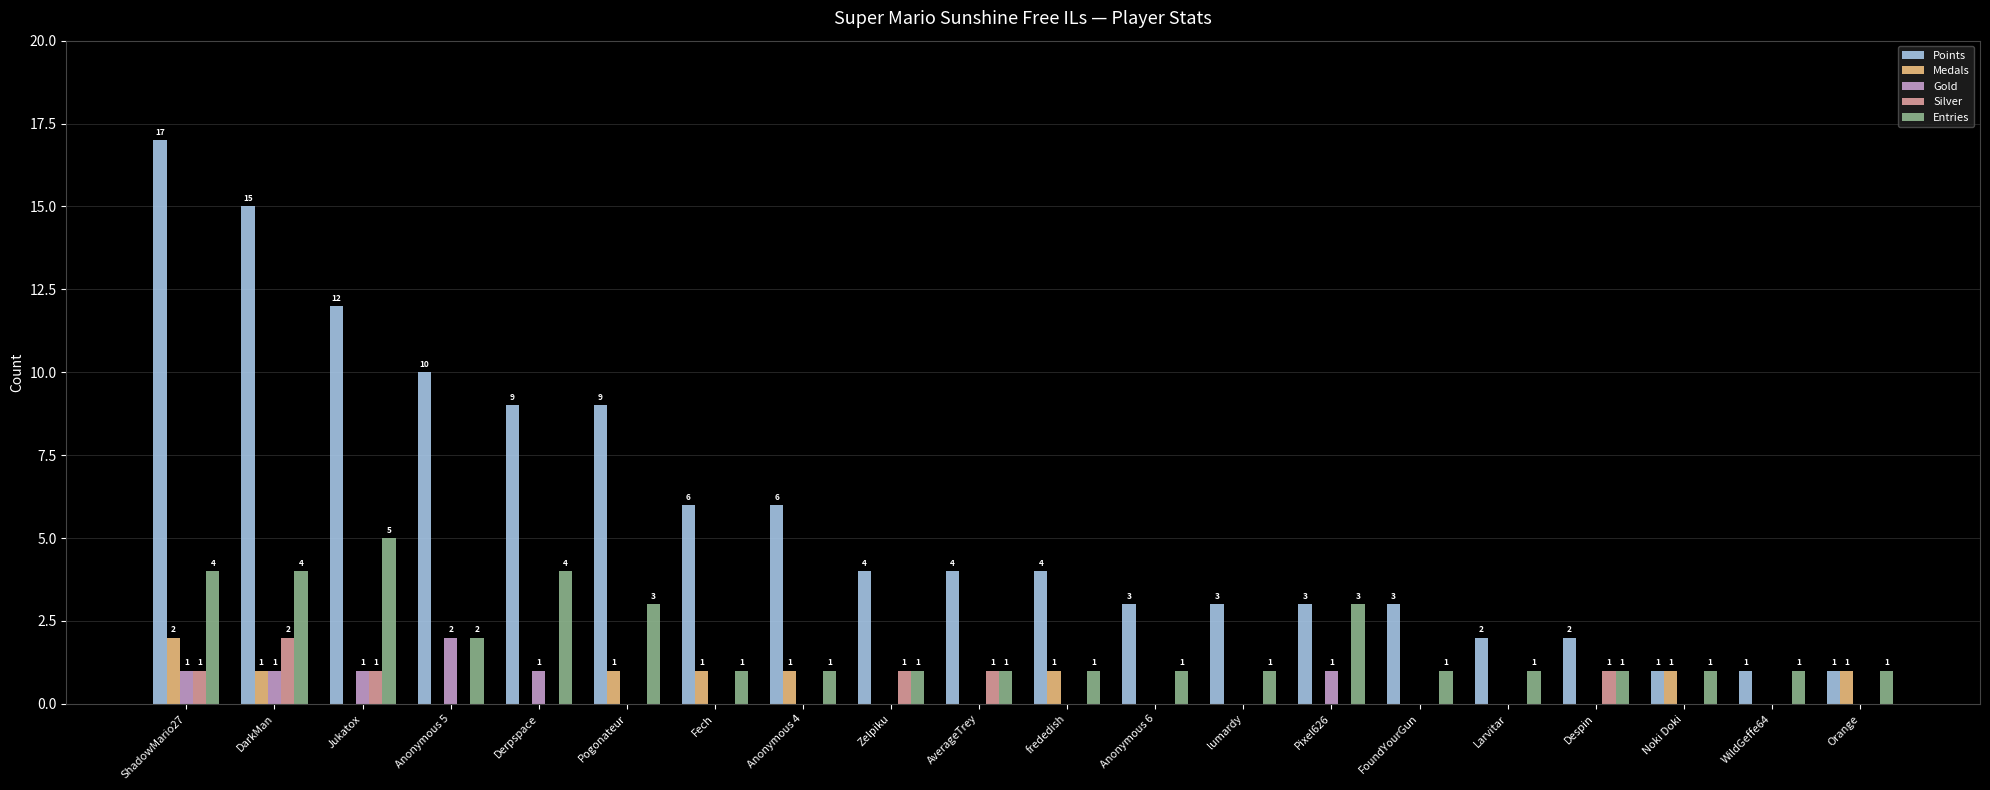

Reading left to right, transcribe all the data shown in this chart.

Points: ShadowMario27=17	DarkMan=15	Jukatox=12	Anonymous 5=10	Derpspace=9	Pogonateur=9	Fech=6	Anonymous 4=6	Zelpiku=4	AverageTrey=4	frededish=4	Anonymous 6=3	lumardy=3	Pixel626=3	FoundYourGun=3	Larvitar=2	Despin=2	Noki Doki=1	WildGeffe64=1	Orange=1
Medals: ShadowMario27=2	DarkMan=1	Jukatox=0	Anonymous 5=0	Derpspace=0	Pogonateur=1	Fech=1	Anonymous 4=1	Zelpiku=0	AverageTrey=0	frededish=1	Anonymous 6=0	lumardy=0	Pixel626=0	FoundYourGun=0	Larvitar=0	Despin=0	Noki Doki=1	WildGeffe64=0	Orange=1
Gold: ShadowMario27=1	DarkMan=1	Jukatox=1	Anonymous 5=2	Derpspace=1	Pogonateur=0	Fech=0	Anonymous 4=0	Zelpiku=0	AverageTrey=0	frededish=0	Anonymous 6=0	lumardy=0	Pixel626=1	FoundYourGun=0	Larvitar=0	Despin=0	Noki Doki=0	WildGeffe64=0	Orange=0
Silver: ShadowMario27=1	DarkMan=2	Jukatox=1	Anonymous 5=0	Derpspace=0	Pogonateur=0	Fech=0	Anonymous 4=0	Zelpiku=1	AverageTrey=1	frededish=0	Anonymous 6=0	lumardy=0	Pixel626=0	FoundYourGun=0	Larvitar=0	Despin=1	Noki Doki=0	WildGeffe64=0	Orange=0
Entries: ShadowMario27=4	DarkMan=4	Jukatox=5	Anonymous 5=2	Derpspace=4	Pogonateur=3	Fech=1	Anonymous 4=1	Zelpiku=1	AverageTrey=1	frededish=1	Anonymous 6=1	lumardy=1	Pixel626=3	FoundYourGun=1	Larvitar=1	Despin=1	Noki Doki=1	WildGeffe64=1	Orange=1